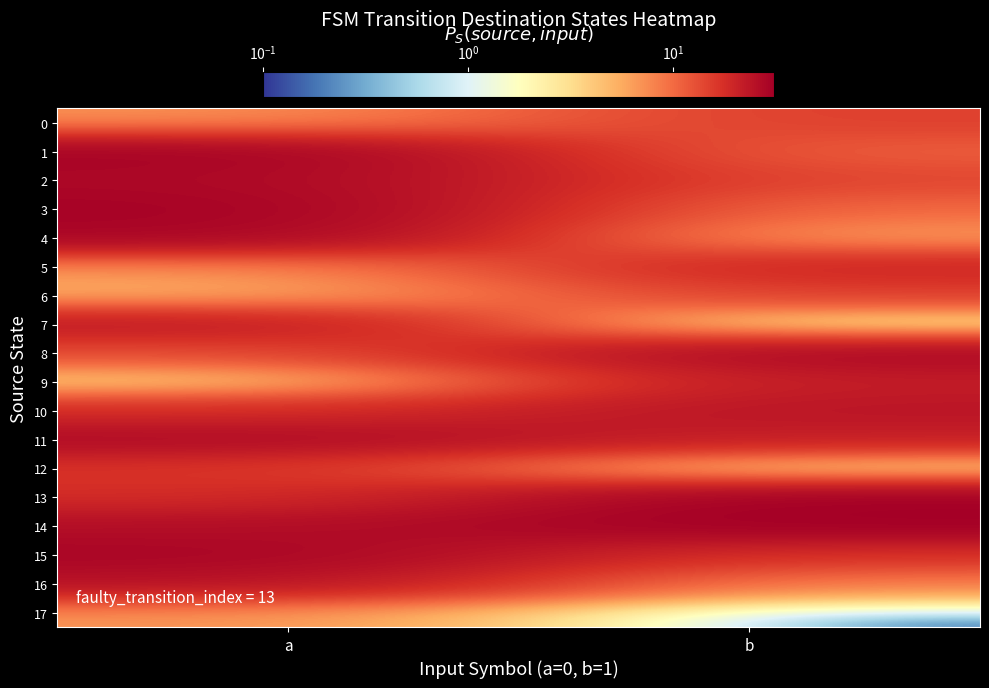

Reading left to right, extract all data points from this chart.

0: a=7	b=15
1: a=30	b=11
2: a=28	b=14
3: a=30	b=10
4: a=29	b=6
5: a=7	b=20
6: a=5	b=15
7: a=23	b=1
8: a=13	b=28
9: a=3	b=22
10: a=18	b=24
11: a=27	b=21
12: a=17	b=2
13: a=18	b=31
14: a=26	b=31
15: a=29	b=17
16: a=25	b=8
17: a=7	b=0